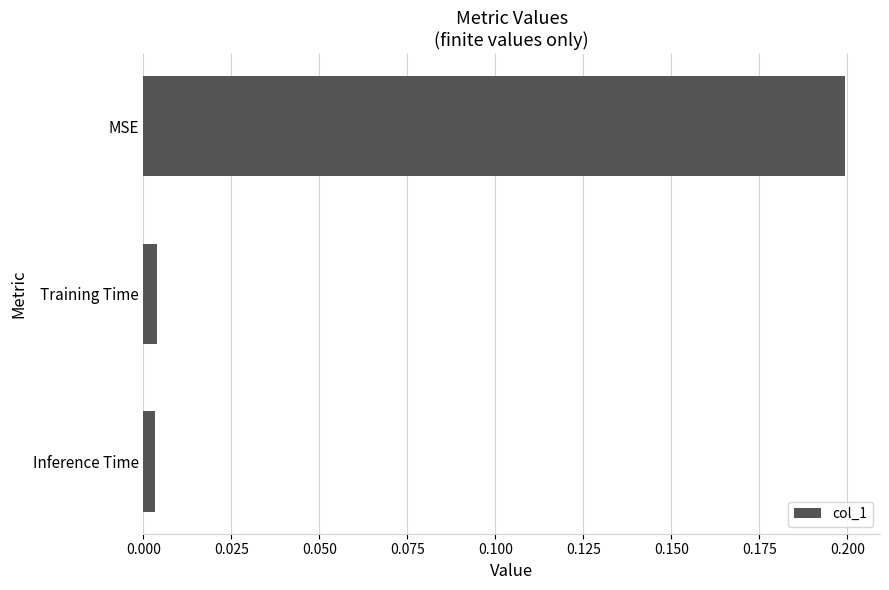

Are the bars horizontal?

Yes